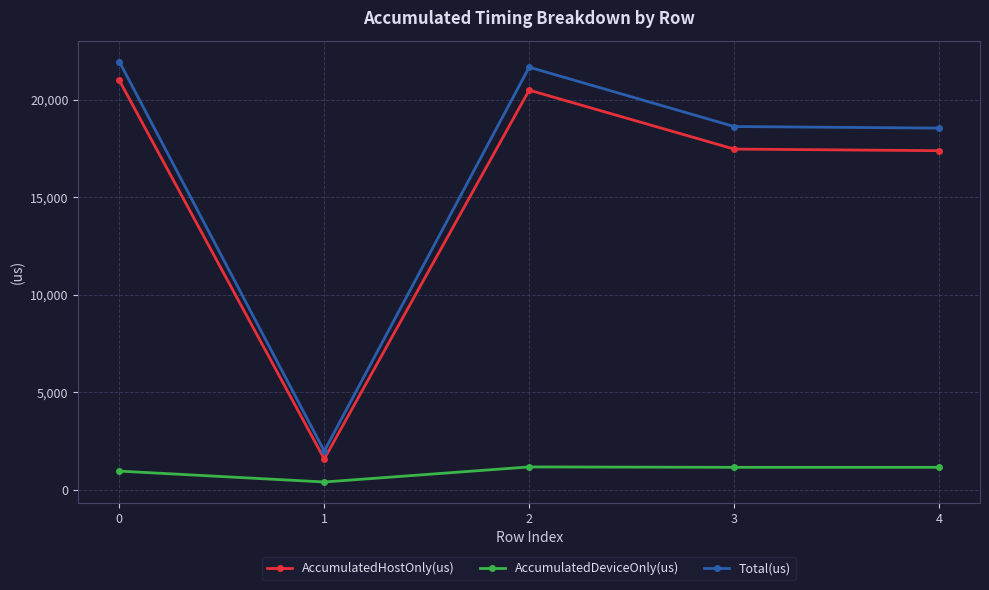

What is the approximate value of Total(us) at 0?

21951.0